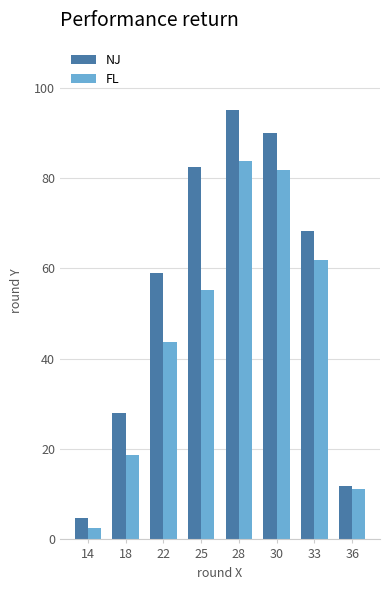

What is the total value across all series at 25?

137.6